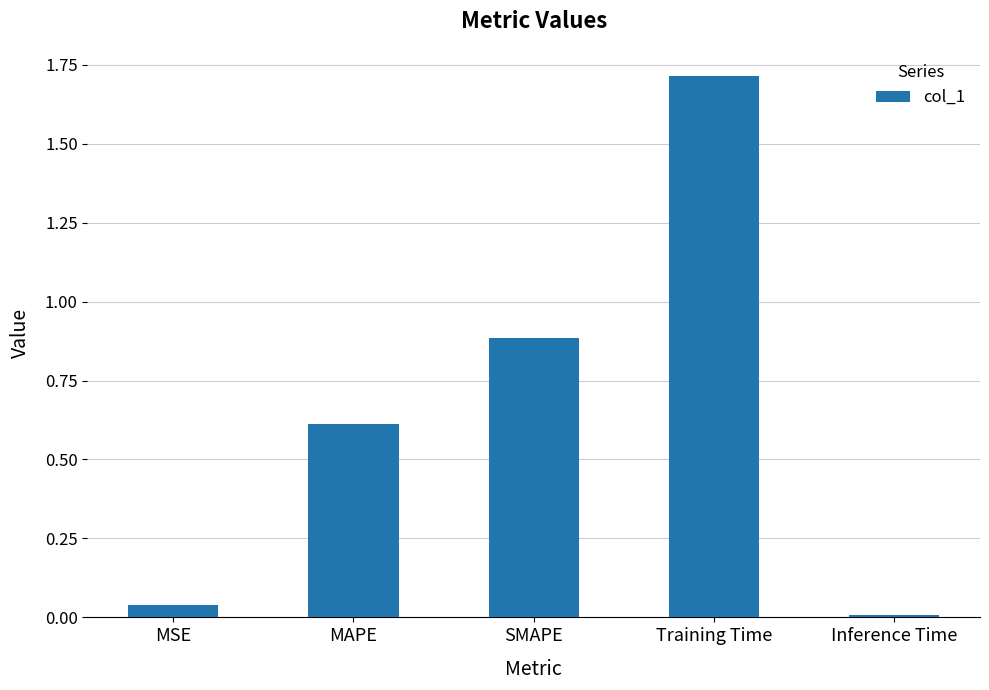

What is the label of the 2nd bar from the right?

Training Time